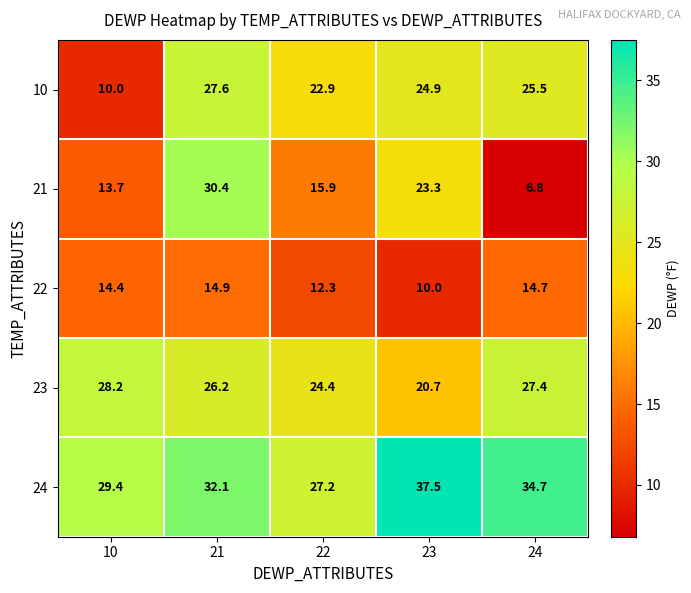

Reading left to right, list all the values displayed in this chart.

10: 10=10.0	21=27.6	22=22.9	23=24.9	24=25.5
21: 10=13.7	21=30.4	22=15.9	23=23.3	24=6.8
22: 10=14.4	21=14.9	22=12.3	23=10.0	24=14.7
23: 10=28.2	21=26.2	22=24.4	23=20.7	24=27.4
24: 10=29.4	21=32.1	22=27.2	23=37.5	24=34.7